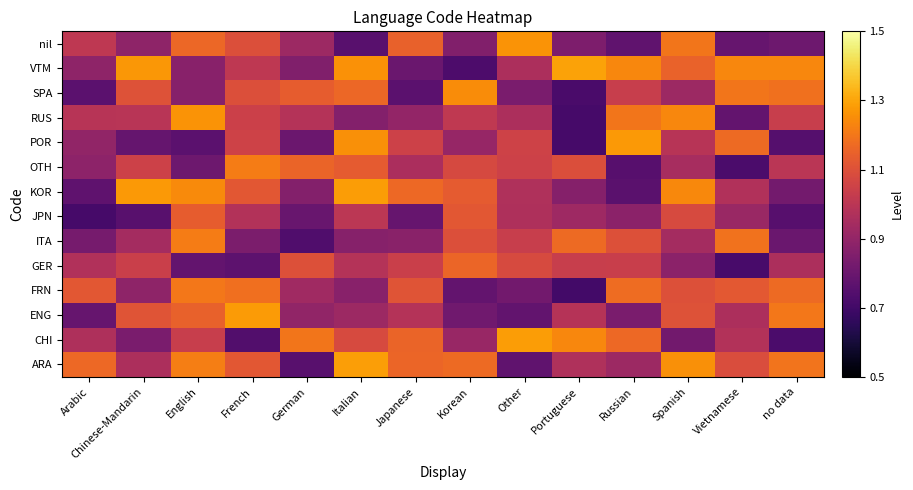

Reading left to right, list all the values displayed in this chart.

ARA: Arabic=1.2	Chinese-Mandarin=1.0	English=1.2	French=1.1	German=0.8	Italian=1.3	Japanese=1.2	Korean=1.2	Other=0.8	Portuguese=1.0	Russian=0.9	Spanish=1.3	Vietnamese=1.1	no data=1.2
CHI: Arabic=1.0	Chinese-Mandarin=0.8	English=1.0	French=0.7	German=1.2	Italian=1.1	Japanese=1.2	Korean=0.9	Other=1.3	Portuguese=1.2	Russian=1.2	Spanish=0.8	Vietnamese=1.0	no data=0.7
ENG: Arabic=0.8	Chinese-Mandarin=1.1	English=1.1	French=1.3	German=0.9	Italian=0.9	Japanese=1.0	Korean=0.8	Other=0.8	Portuguese=1.0	Russian=0.8	Spanish=1.1	Vietnamese=1.0	no data=1.2
FRN: Arabic=1.1	Chinese-Mandarin=0.9	English=1.2	French=1.2	German=0.9	Italian=0.9	Japanese=1.1	Korean=0.8	Other=0.8	Portuguese=0.7	Russian=1.2	Spanish=1.1	Vietnamese=1.1	no data=1.2
GER: Arabic=1.0	Chinese-Mandarin=1.0	English=0.8	French=0.8	German=1.1	Italian=1.0	Japanese=1.0	Korean=1.2	Other=1.1	Portuguese=1.0	Russian=1.0	Spanish=0.9	Vietnamese=0.7	no data=1.0
ITA: Arabic=0.8	Chinese-Mandarin=0.9	English=1.2	French=0.8	German=0.7	Italian=0.9	Japanese=0.9	Korean=1.1	Other=1.0	Portuguese=1.2	Russian=1.1	Spanish=0.9	Vietnamese=1.2	no data=0.8
JPN: Arabic=0.7	Chinese-Mandarin=0.8	English=1.1	French=1.0	German=0.8	Italian=1.0	Japanese=0.8	Korean=1.1	Other=1.0	Portuguese=0.9	Russian=0.9	Spanish=1.1	Vietnamese=0.9	no data=0.8
KOR: Arabic=0.8	Chinese-Mandarin=1.3	English=1.2	French=1.1	German=0.9	Italian=1.3	Japanese=1.2	Korean=1.1	Other=1.0	Portuguese=0.9	Russian=0.8	Spanish=1.2	Vietnamese=1.0	no data=0.8
OTH: Arabic=0.9	Chinese-Mandarin=1.0	English=0.8	French=1.2	German=1.2	Italian=1.1	Japanese=1.0	Korean=1.1	Other=1.1	Portuguese=1.1	Russian=0.8	Spanish=0.9	Vietnamese=0.7	no data=1.0
POR: Arabic=0.9	Chinese-Mandarin=0.8	English=0.8	French=1.1	German=0.8	Italian=1.3	Japanese=1.0	Korean=0.9	Other=1.1	Portuguese=0.7	Russian=1.3	Spanish=1.0	Vietnamese=1.2	no data=0.7
RUS: Arabic=1.0	Chinese-Mandarin=1.0	English=1.3	French=1.0	German=1.0	Italian=0.9	Japanese=0.9	Korean=1.0	Other=1.0	Portuguese=0.7	Russian=1.2	Spanish=1.2	Vietnamese=0.8	no data=1.0
SPA: Arabic=0.8	Chinese-Mandarin=1.1	English=0.9	French=1.1	German=1.1	Italian=1.2	Japanese=0.8	Korean=1.2	Other=0.8	Portuguese=0.7	Russian=1.0	Spanish=0.9	Vietnamese=1.2	no data=1.2
VTM: Arabic=0.9	Chinese-Mandarin=1.3	English=0.9	French=1.0	German=0.9	Italian=1.3	Japanese=0.8	Korean=0.7	Other=1.0	Portuguese=1.3	Russian=1.2	Spanish=1.1	Vietnamese=1.2	no data=1.2
nil: Arabic=1.0	Chinese-Mandarin=0.9	English=1.2	French=1.1	German=0.9	Italian=0.8	Japanese=1.1	Korean=0.9	Other=1.3	Portuguese=0.8	Russian=0.8	Spanish=1.2	Vietnamese=0.8	no data=0.8